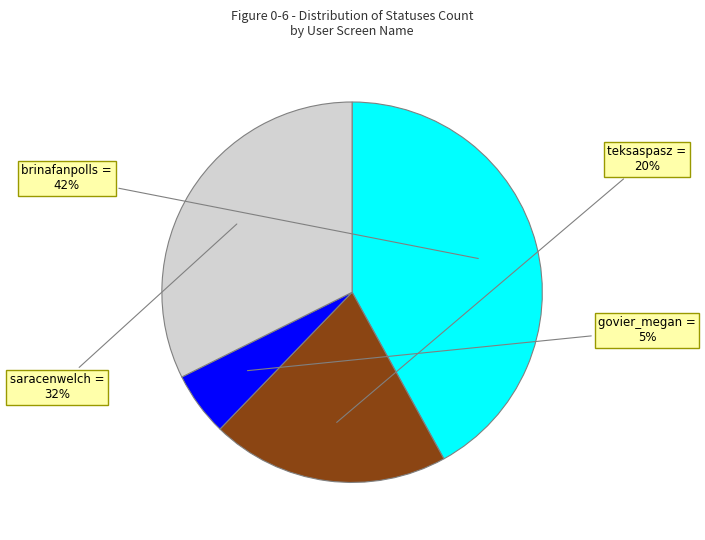

To the nearest percent, what is the average slice percentage?

25%